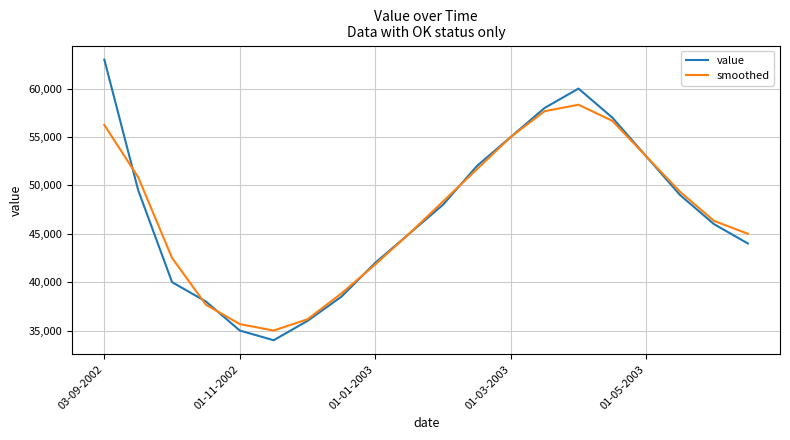

What is the maximum value for smoothed?

58333.3